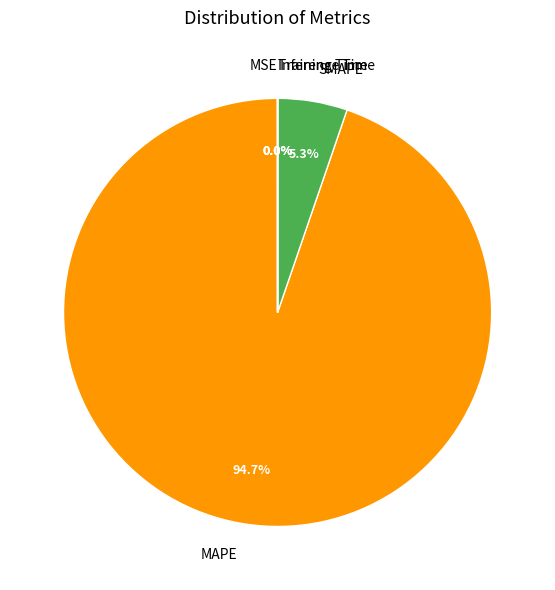

How much of the chart is everything except MAPE?

5.3%